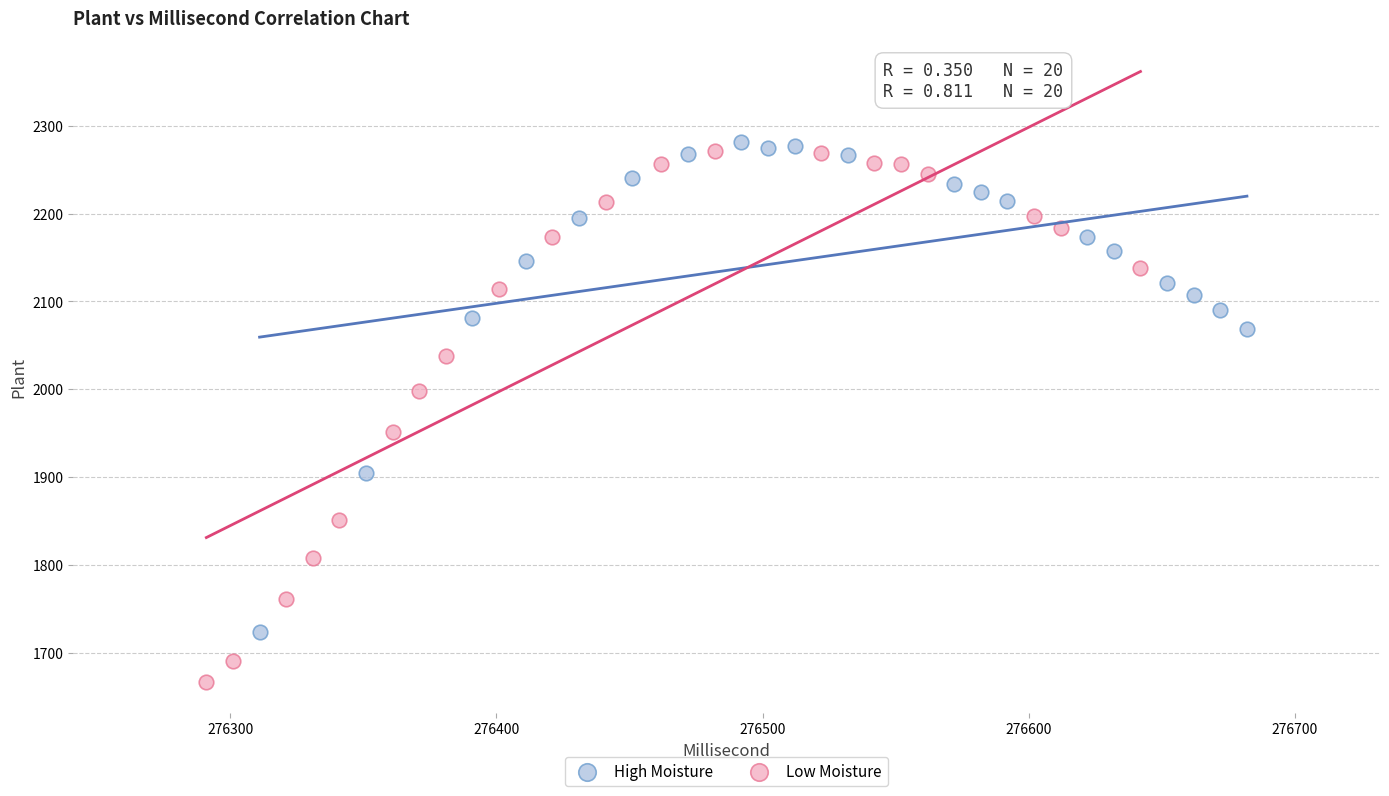

Which series has the widest spread of Y values?

Low Moisture